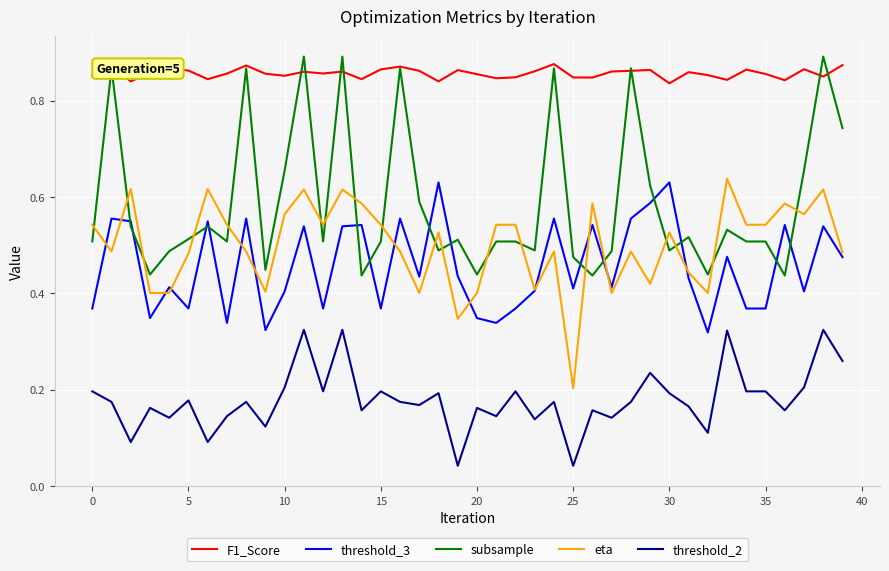

Which series has the largest total across all categories?

F1_Score